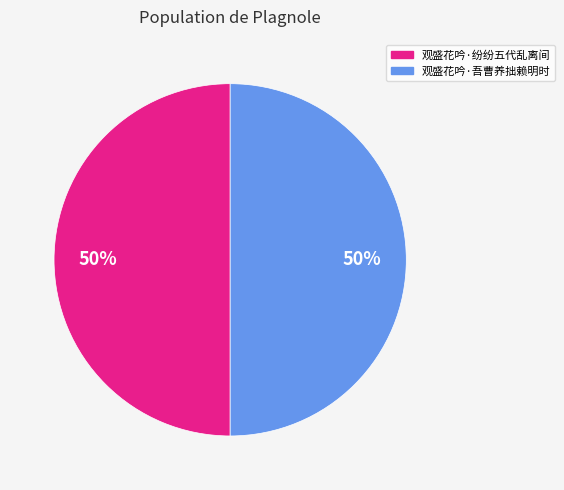

What percentage is the 观盛花吟·吾曹养拙赖明时 slice, to the nearest percent?

50%